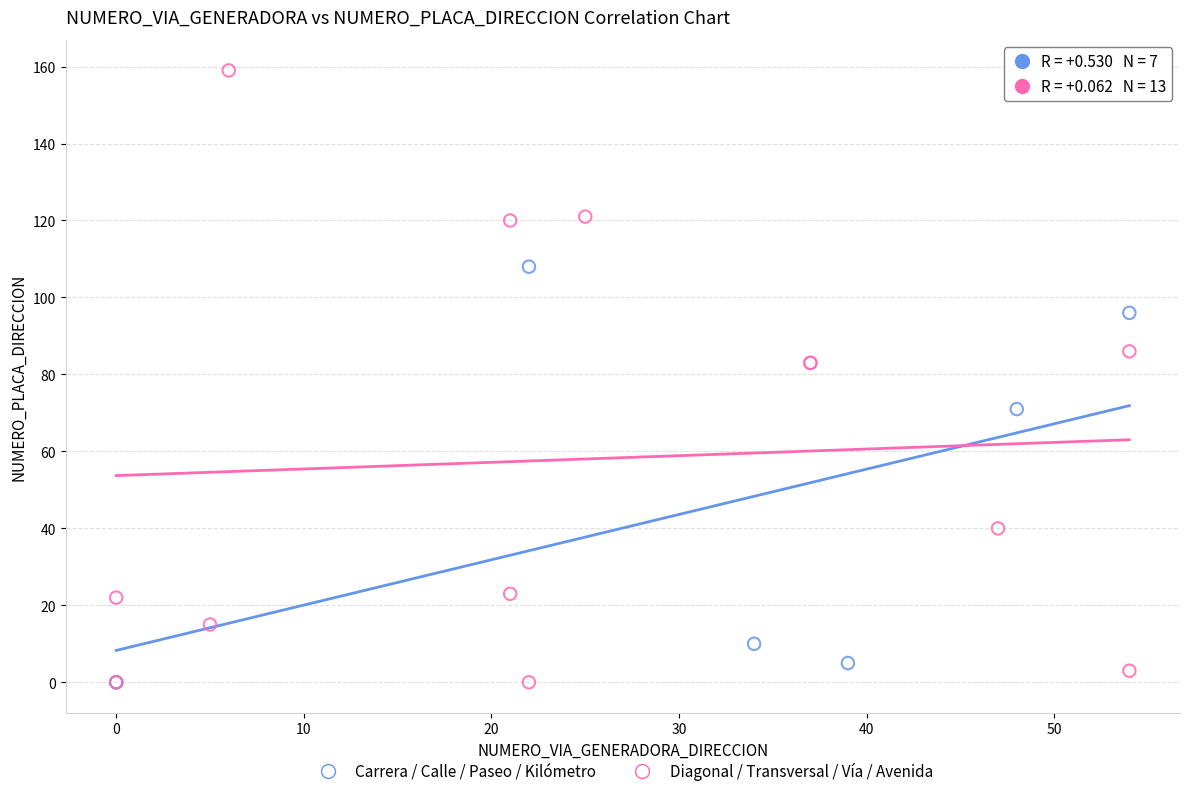

Which series has the largest Y range (max minus min)?

Diagonal / Transversal / Vía / Avenida